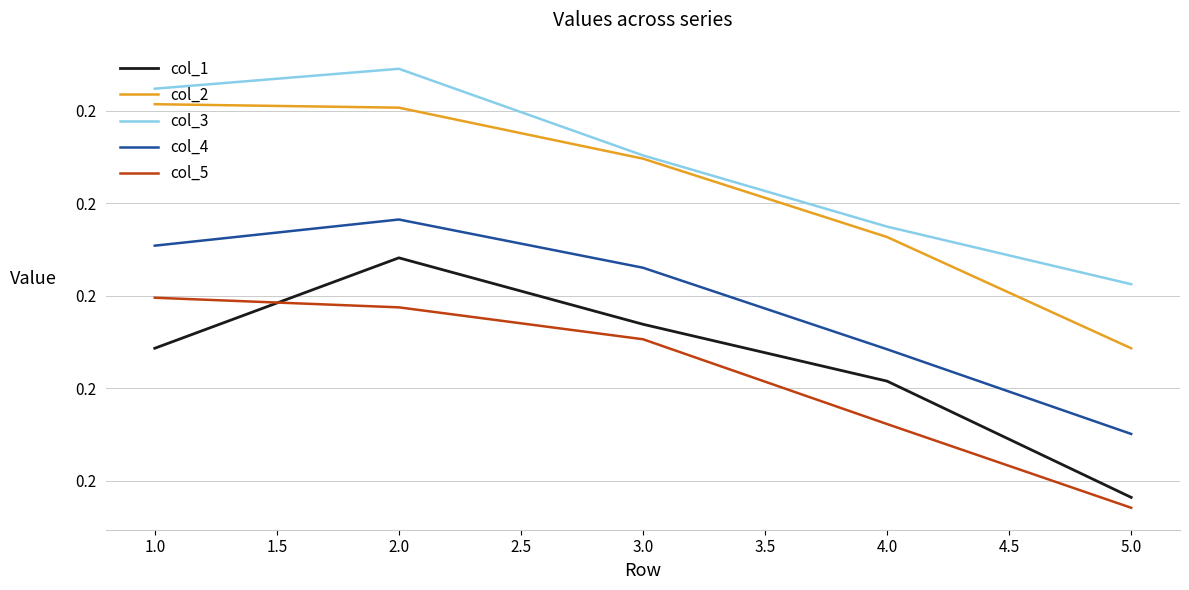

How many col_1 values are between 0 and 1?

5